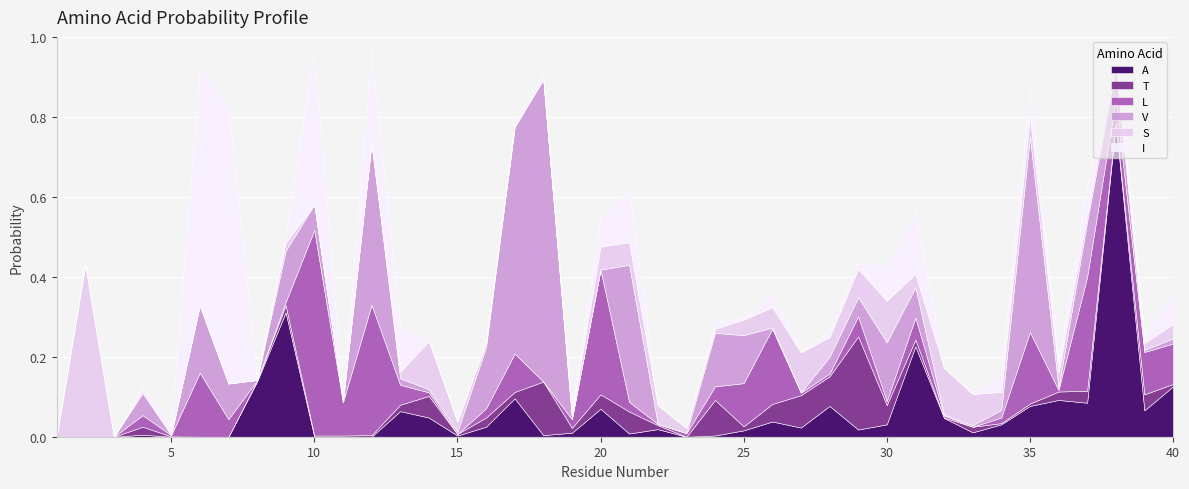

What value does the T series have at 14?

0.1